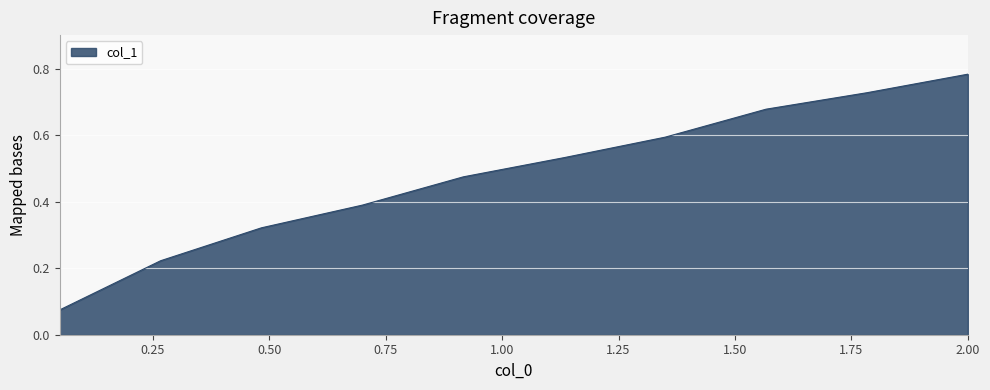

Reading left to right, list all the values displayed in this chart.

0.05=0.1	0.26667=0.2	0.48333=0.3	0.7=0.4	0.91667=0.5	1.1333=0.5	1.35=0.6	1.5667=0.7	1.7833=0.7	2.0=0.8